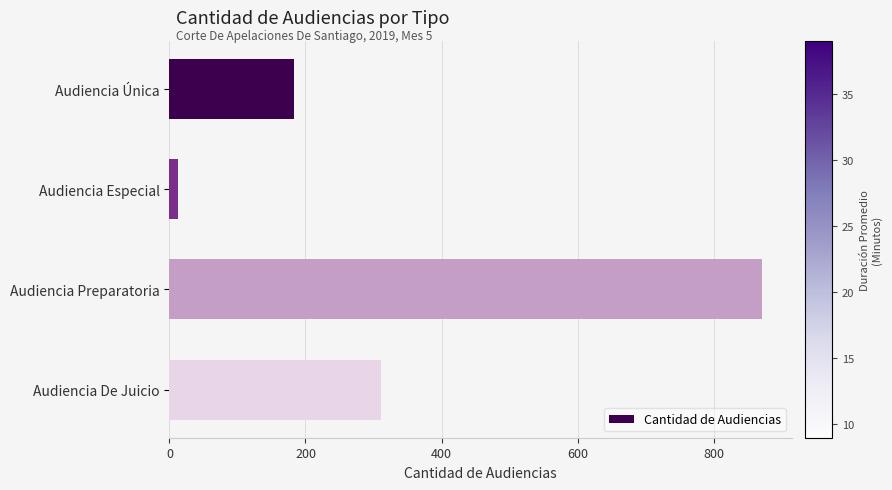

Count the number of categories in the chart.

4